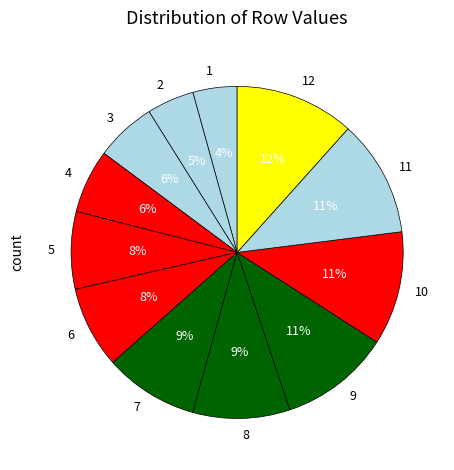

Combined, do 4 and 5 account for over 50%?

No